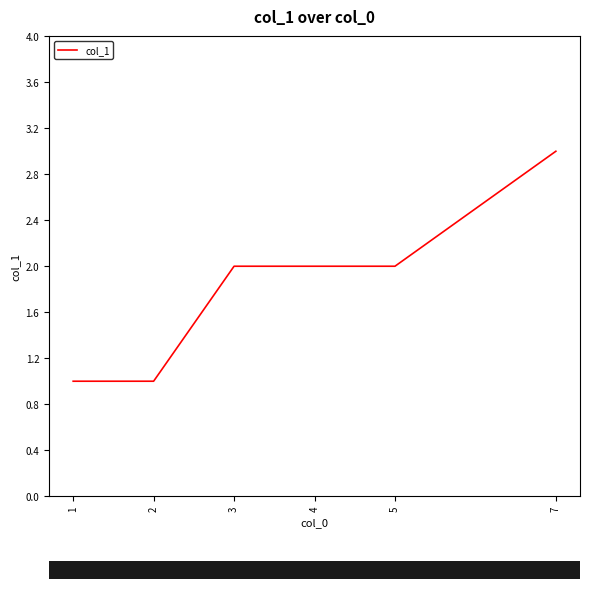

Approximately how many times larger is the value at 4 compared to 3?

1.0